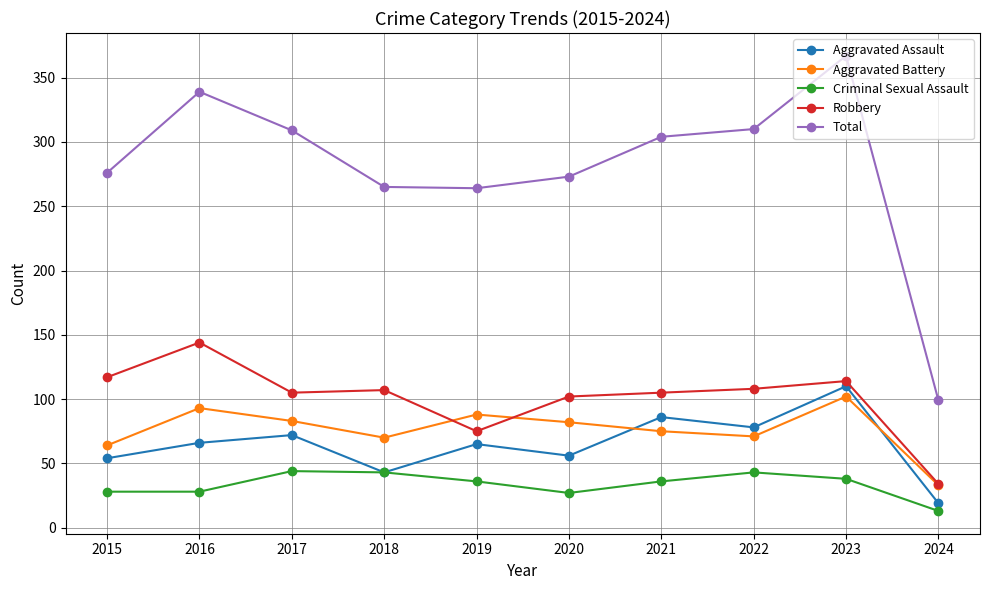

True or false: Aggravated Assault and Total intersect in this chart.

False